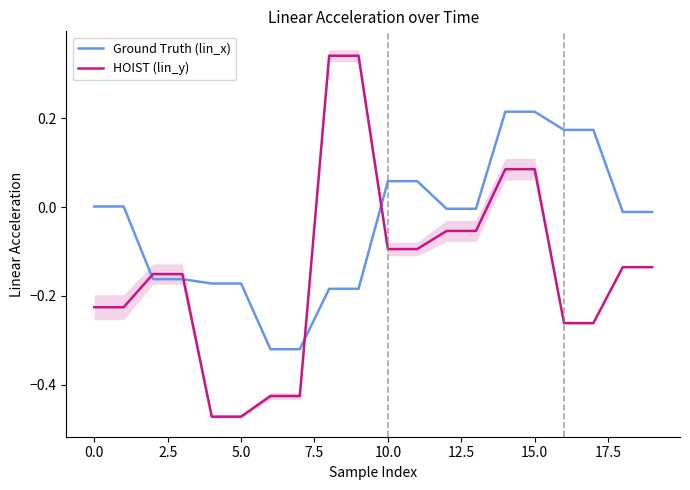

True or false: Ground Truth (lin_x) and HOIST (lin_y) intersect in this chart.

True